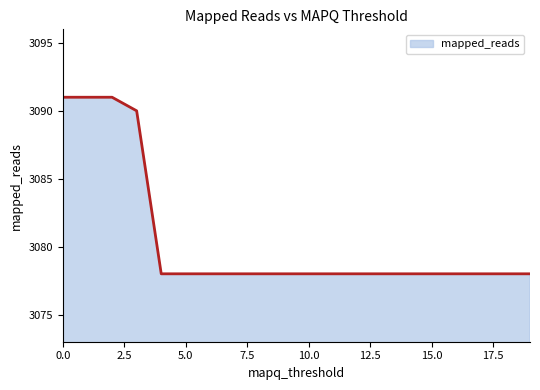

What is the difference between the maximum and minimum values?

13